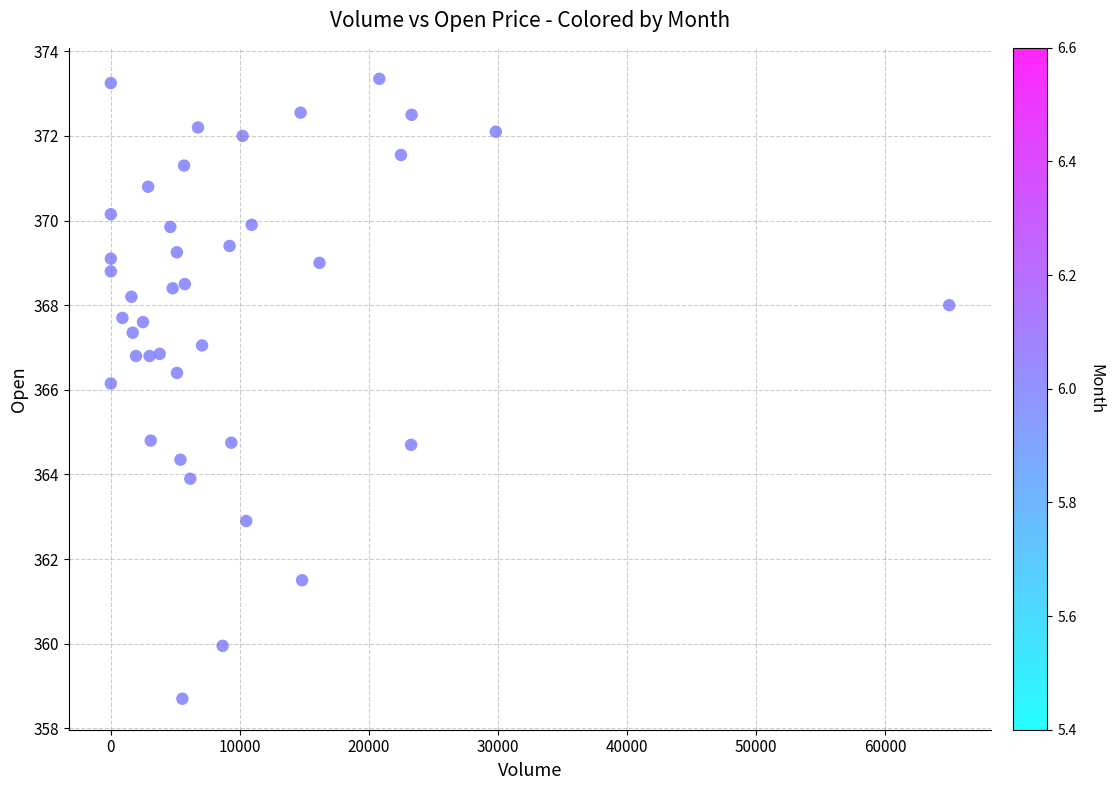

What is the range of X values (max minus min)?

64982.0